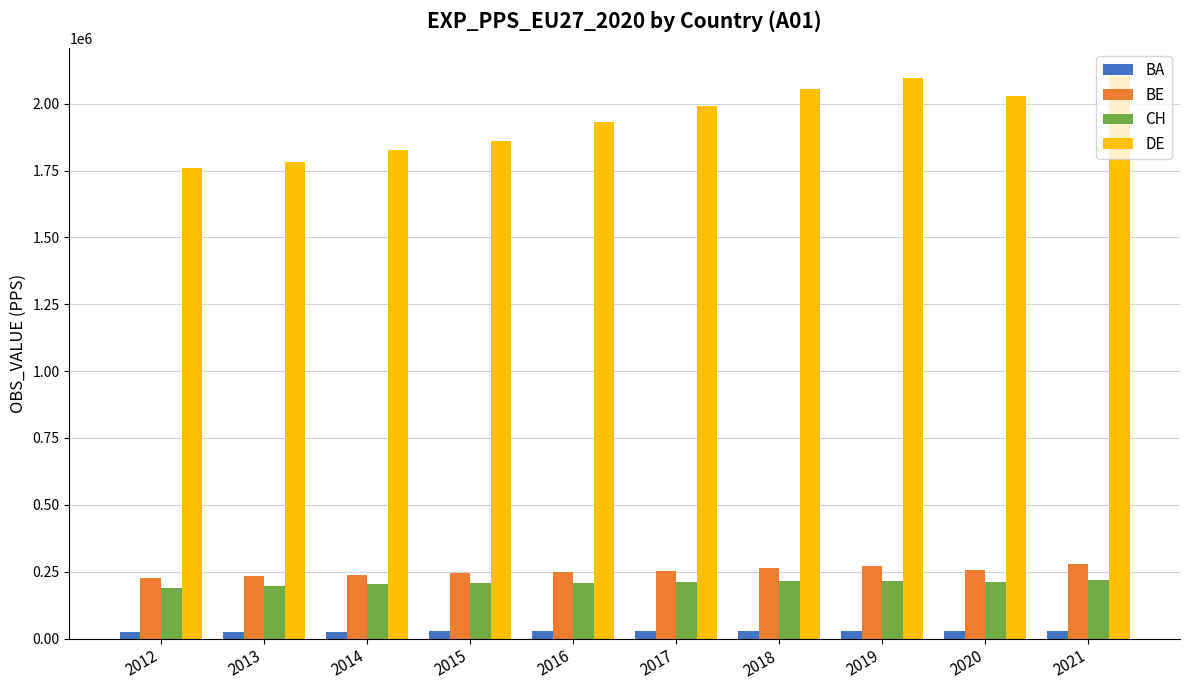

The value of BE at 2021 is 280642. True or false?

True